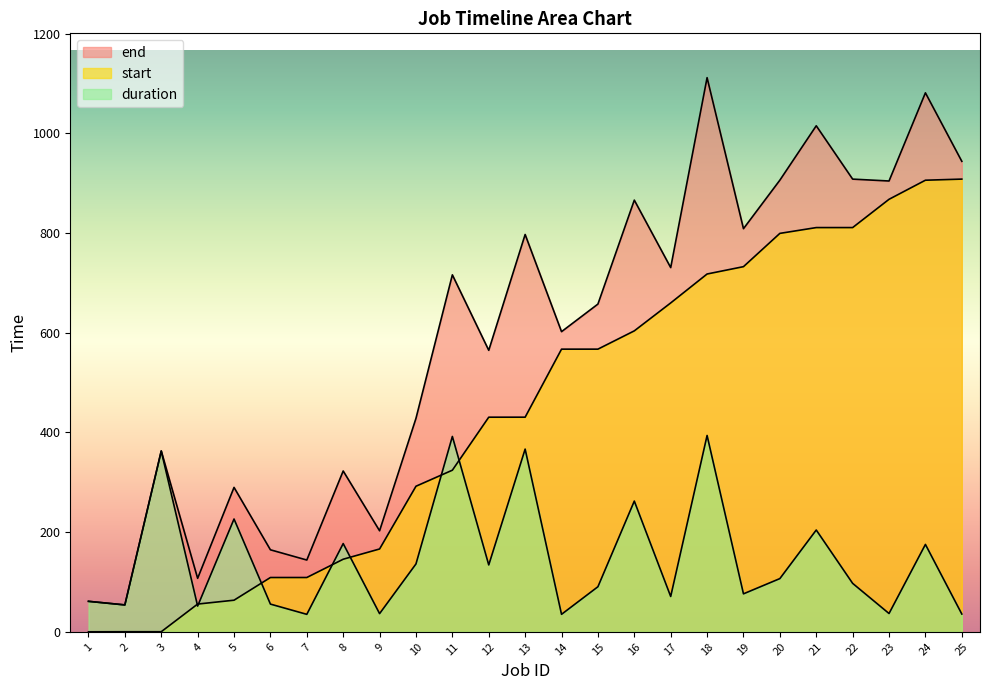

What is the difference between the second highest and second lowest values in the start series?

905.9